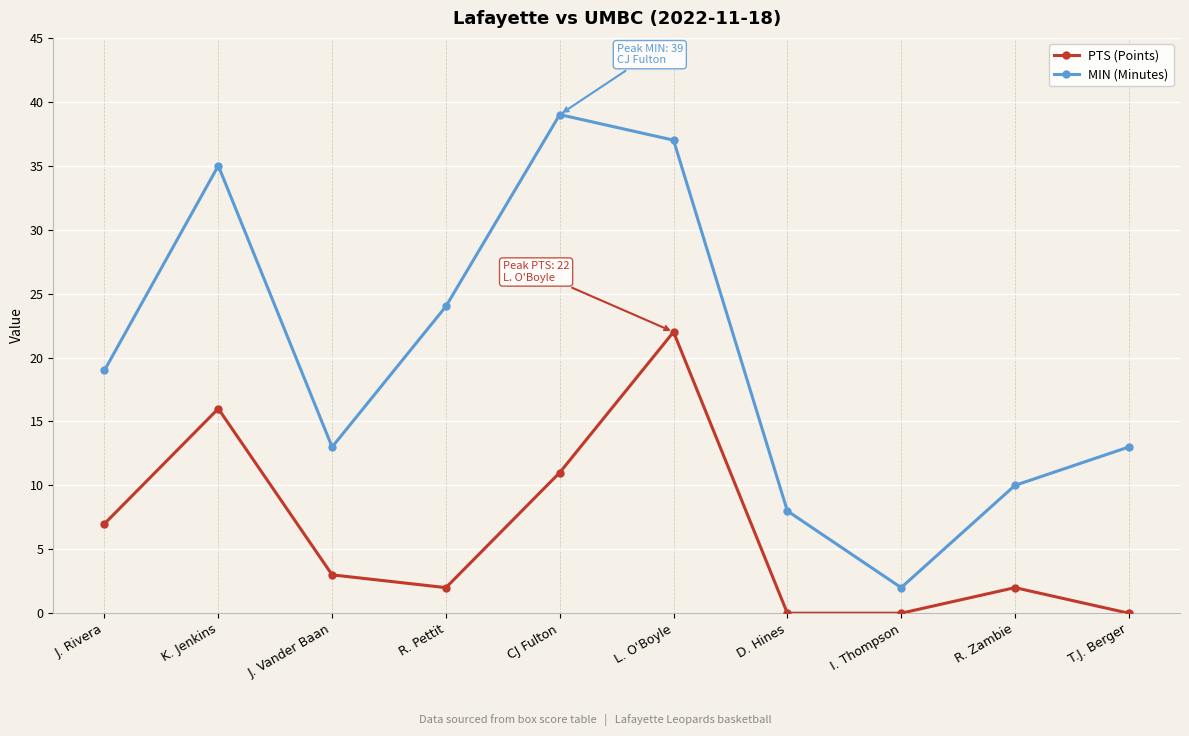

At R. Zambie, list the series in order from smallest to largest.

PTS (Points), MIN (Minutes)